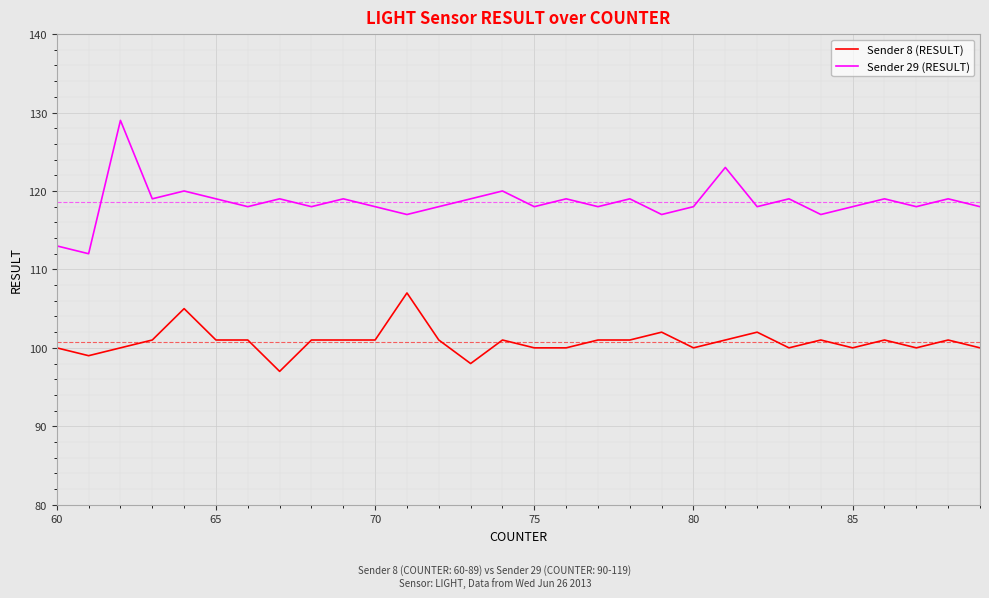

What is the lowest value of the Sender 8 (RESULT) series?

97